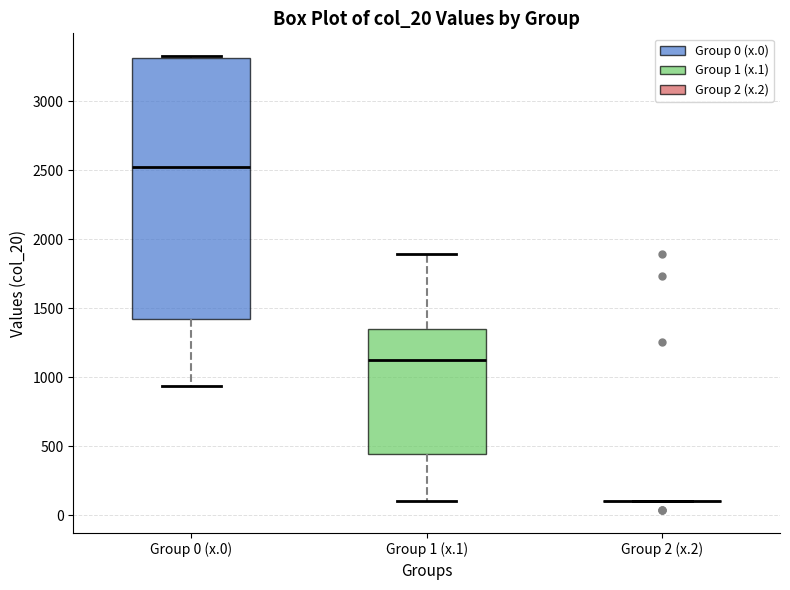

Reading left to right, transcribe this box plot: for each box, give where its median line is, the range the box spans, and where its two whiskers end, as read against the y-axis. The values are not printed on the chart, so give them approximately, as read against the axis.

Group 0 (x.0): median 2550, box 1450 to 3300, whiskers 950 to 3350
Group 1 (x.1): median 1150, box 450 to 1350, whiskers 100 to 1900
Group 2 (x.2): box collapsed to a line at 100, whiskers 100 to 100